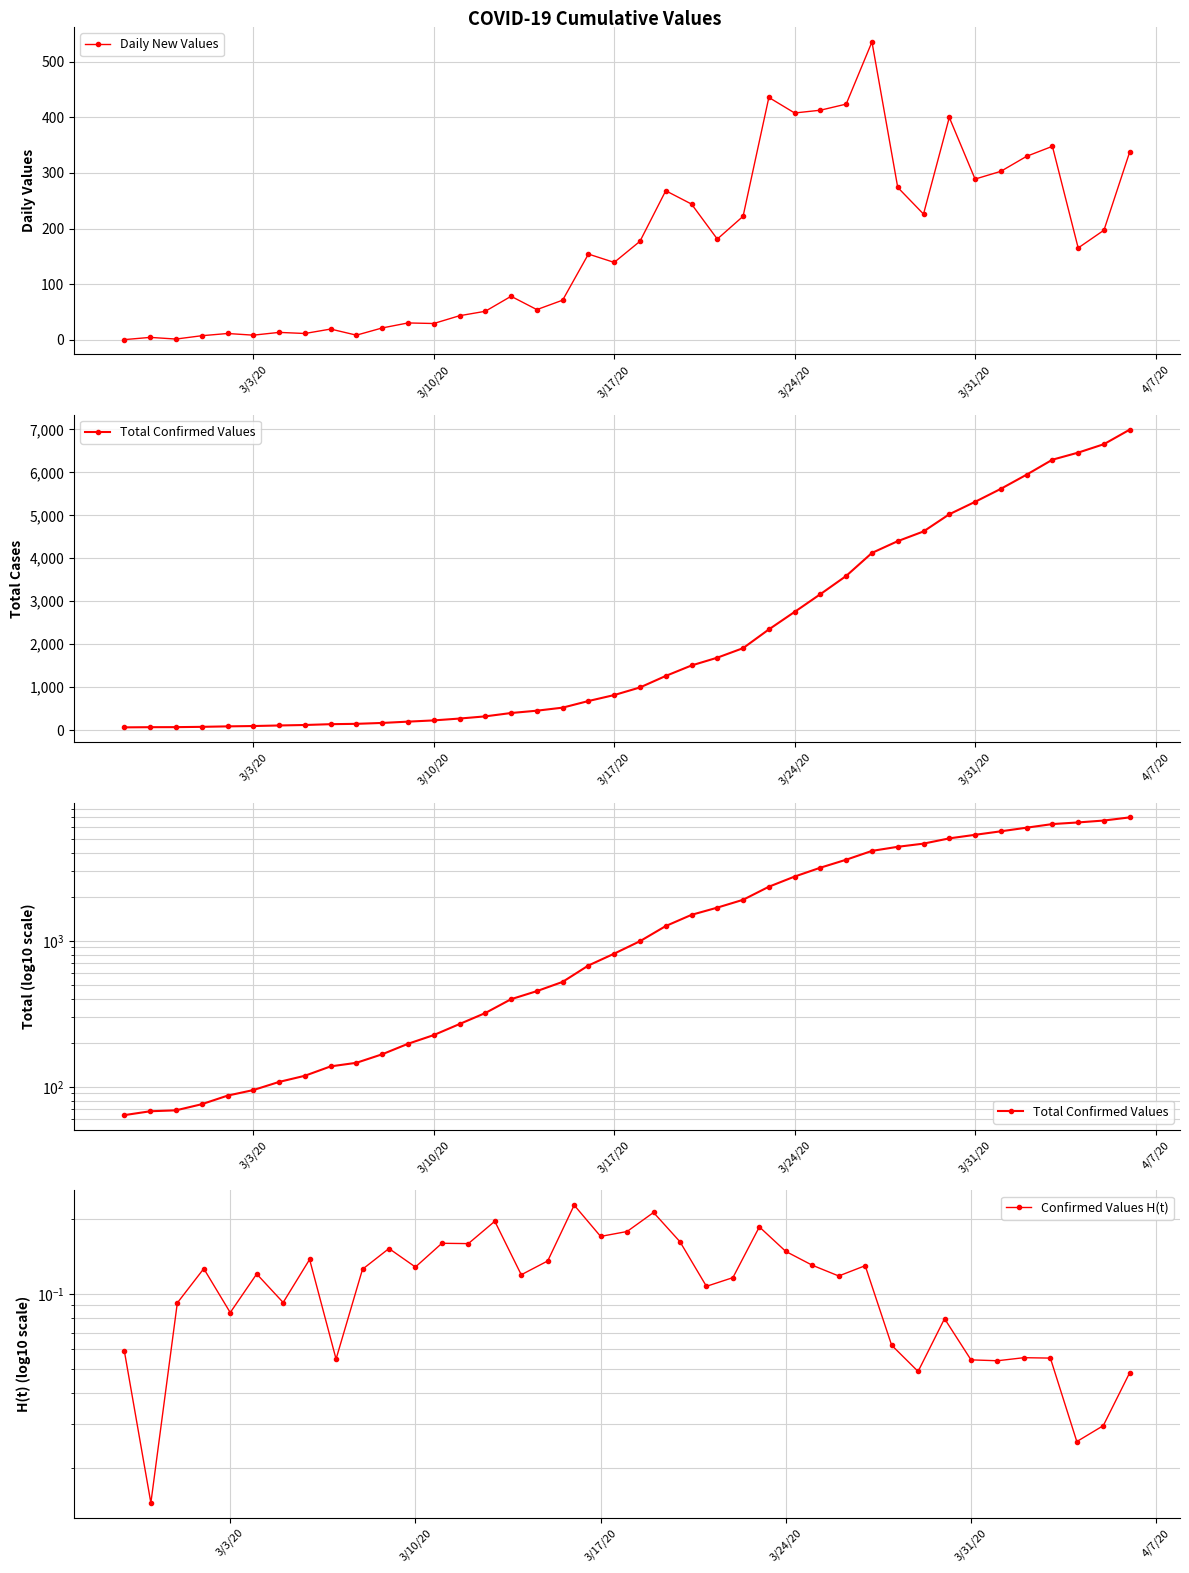

True or false: Daily New Values has more than 2 interior local peaks.

True